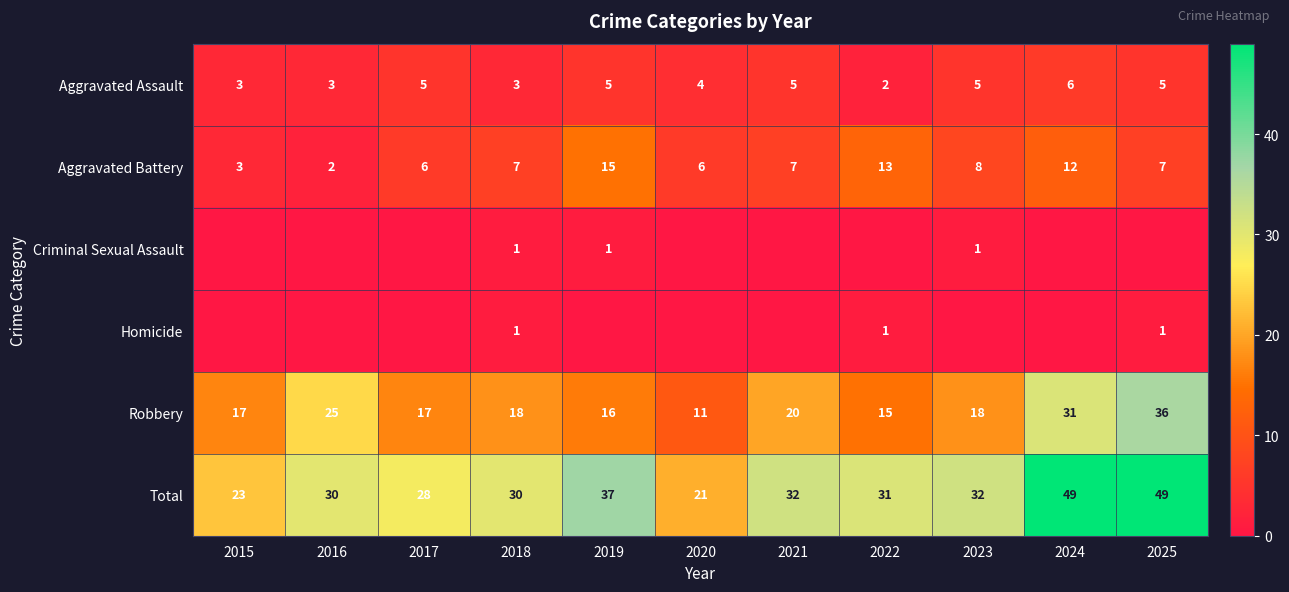

At how many categories does at least one series exceed 43?

2